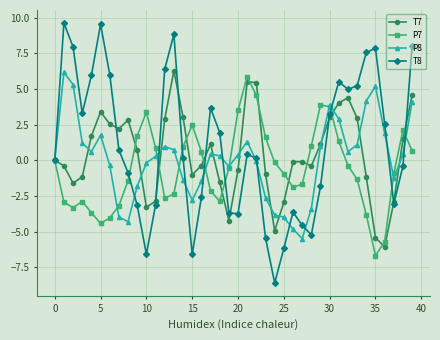

True or false: P7 has more than 0 interior local peaks.

True